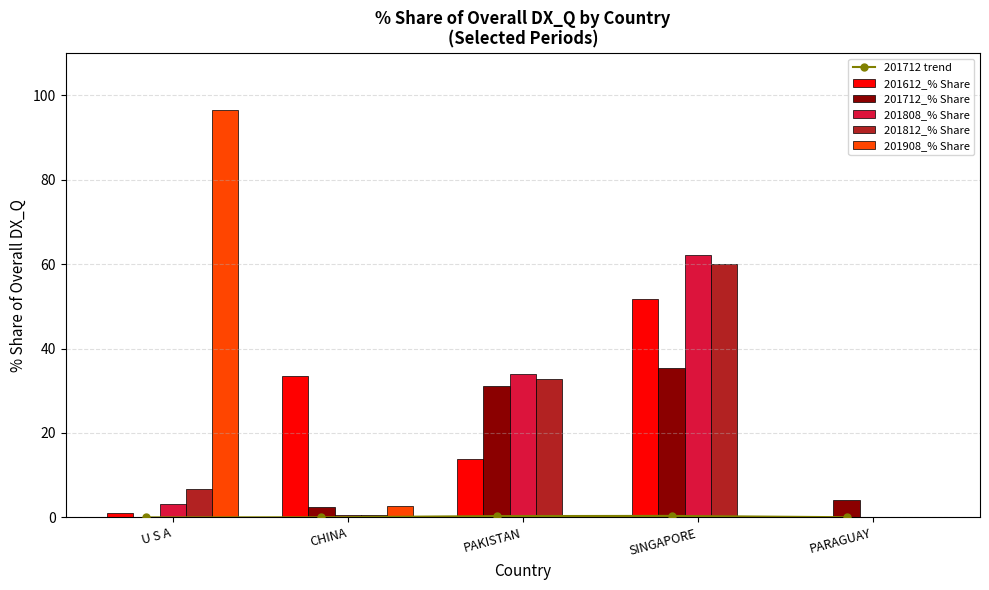

What is the label of the 4th bar from the left?

SINGAPORE